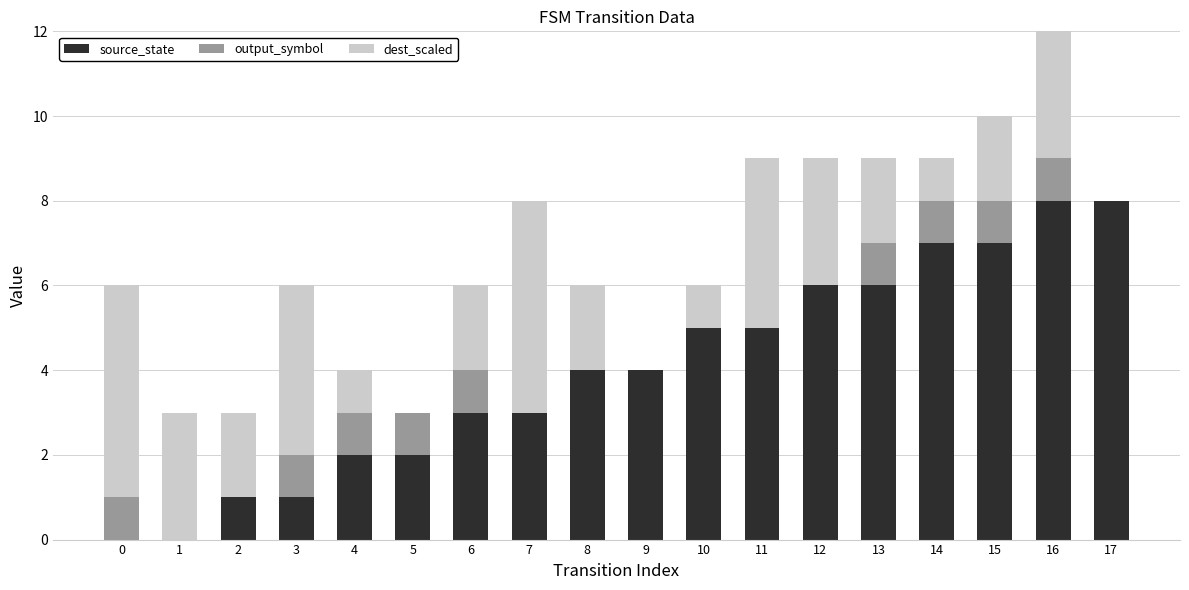

How many distinct data groups are displayed?

3